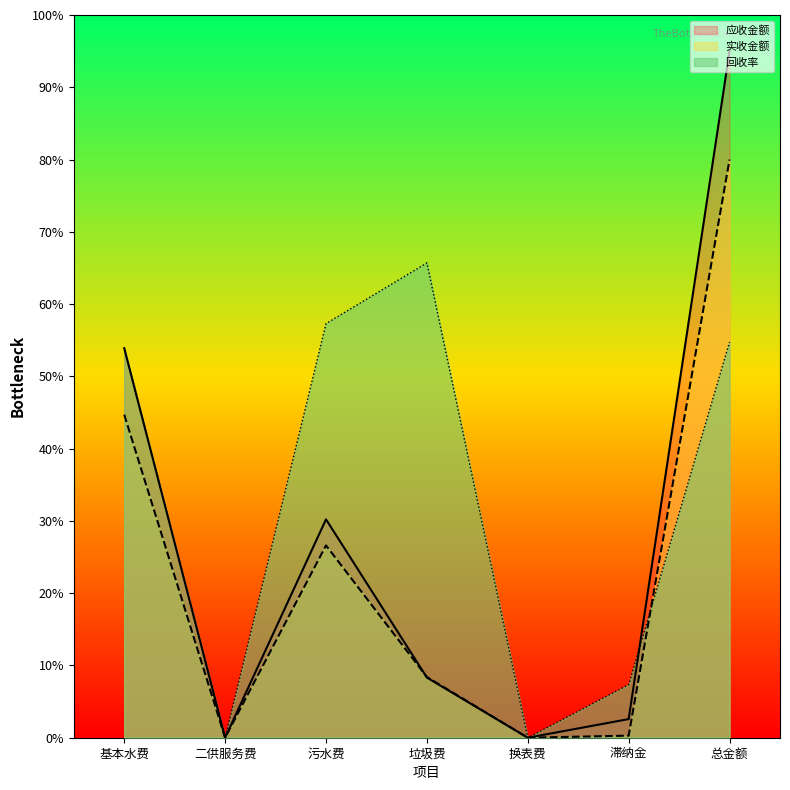

At how many categories does at least one series exceed 13?

4